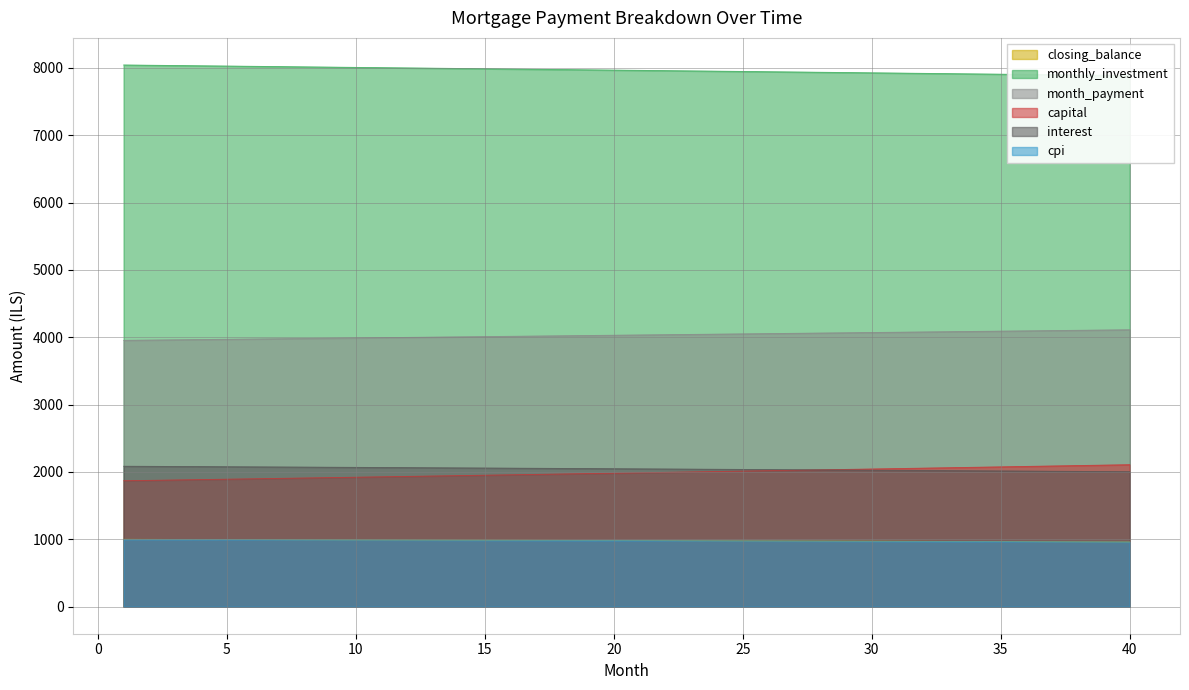

Which category has the lowest value across all series?

40